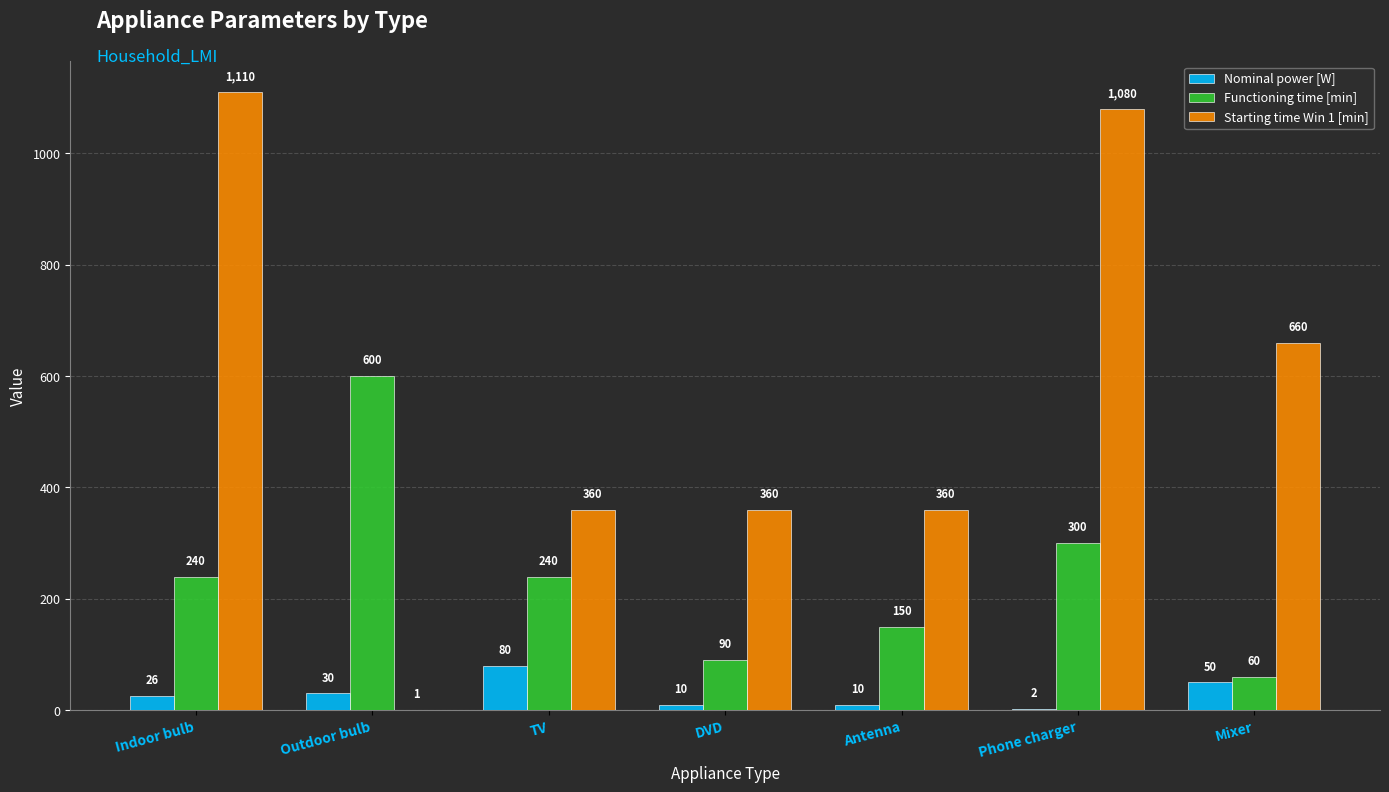

What is the difference between the Functioning time [min] values at Mixer and TV?

180